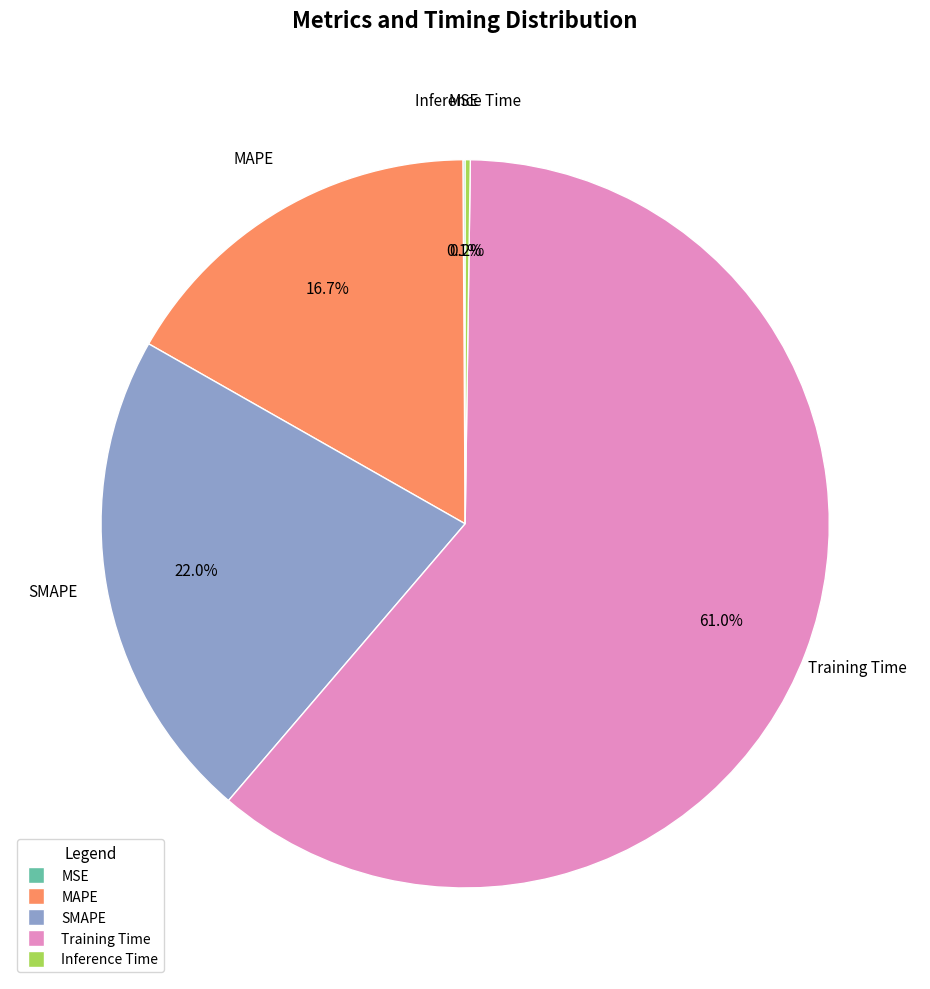

Between SMAPE and Training Time, which is larger?

Training Time